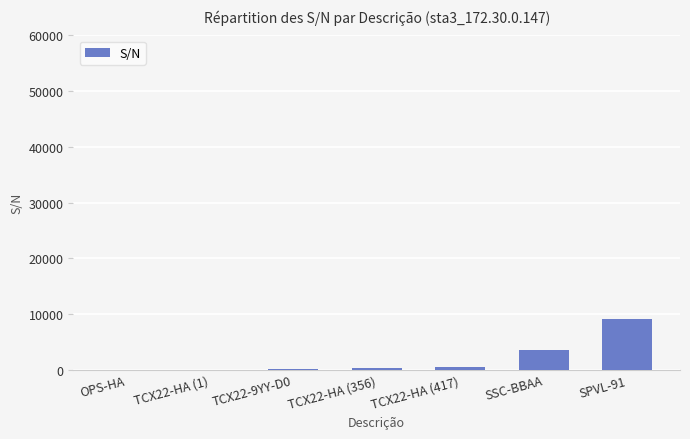

Which label corresponds to the largest value in the chart?

SPVL-91